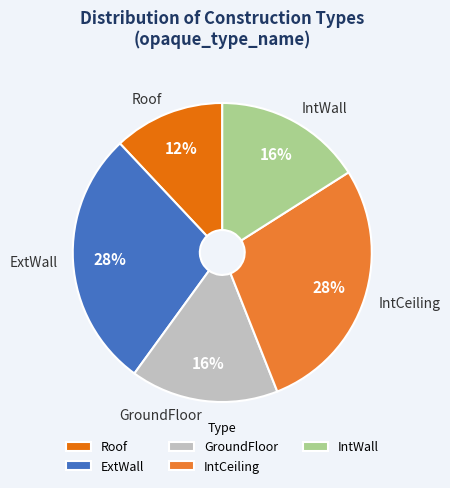

To the nearest percent, what is the difference between the IntCeiling and GroundFloor slice percentages?

12%